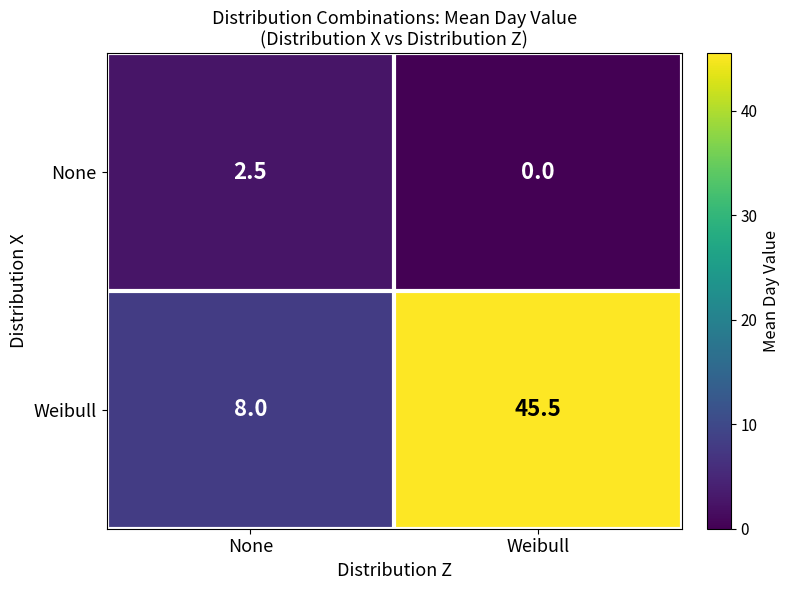

What is the difference between the Weibull values at Weibull and None?

37.5